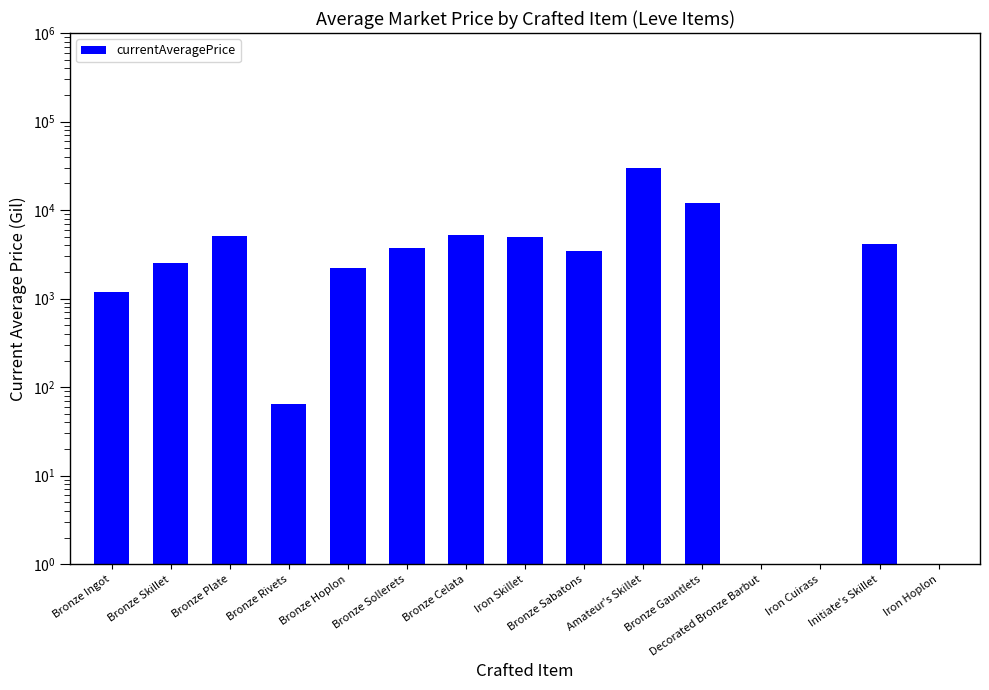

What is the label of the 8th bar from the right?

Iron Skillet